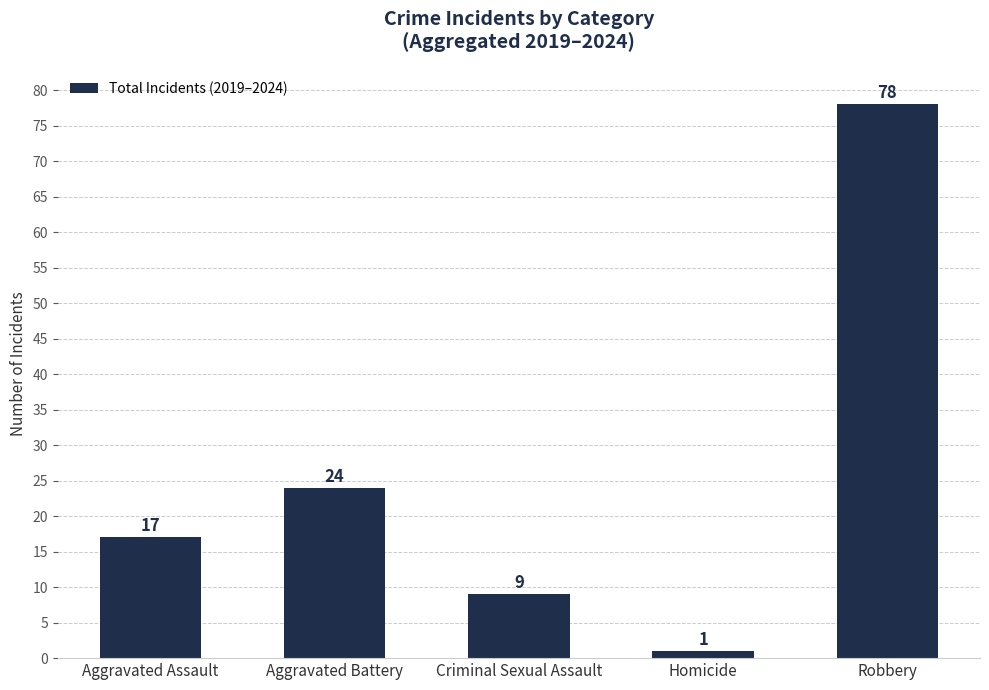

Reading left to right, what are all the values shown in this chart?

Aggravated Assault=17	Aggravated Battery=24	Criminal Sexual Assault=9	Homicide=1	Robbery=78